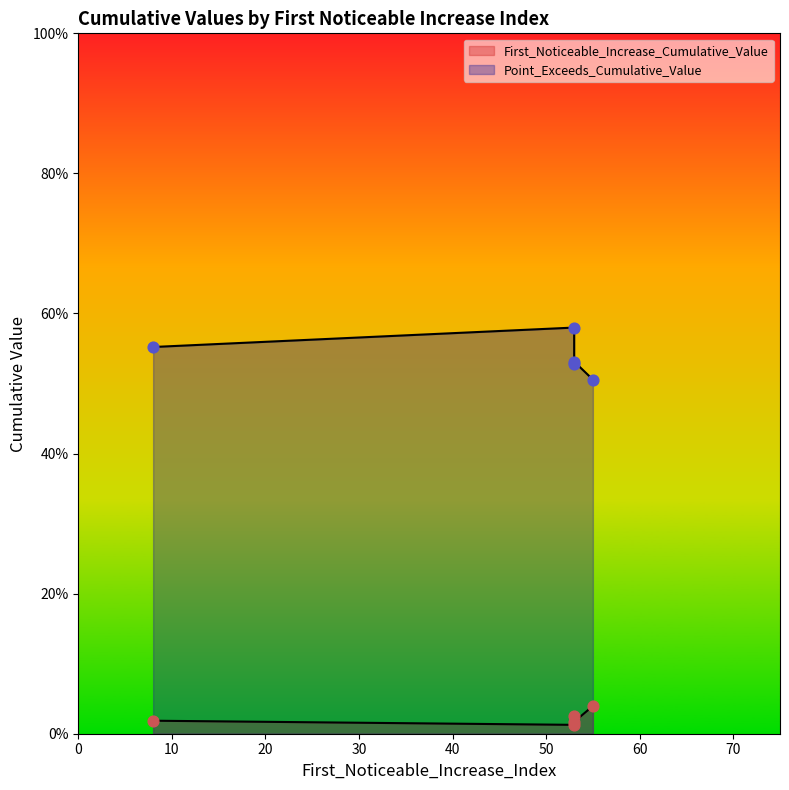

At how many categories does at least one series exceed 0?

5